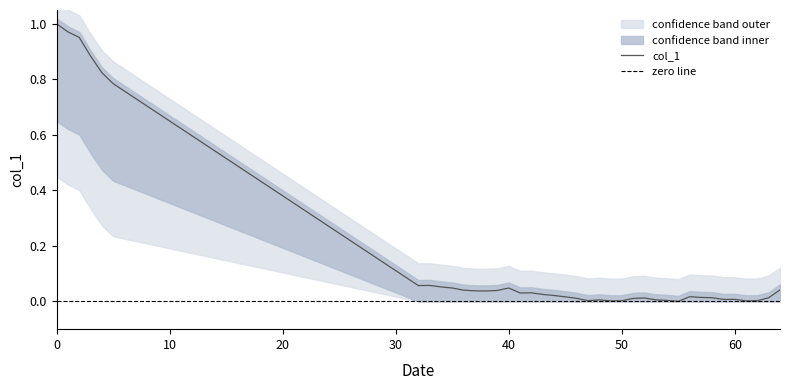

What is the change in value from 0 to 60?

-1.0